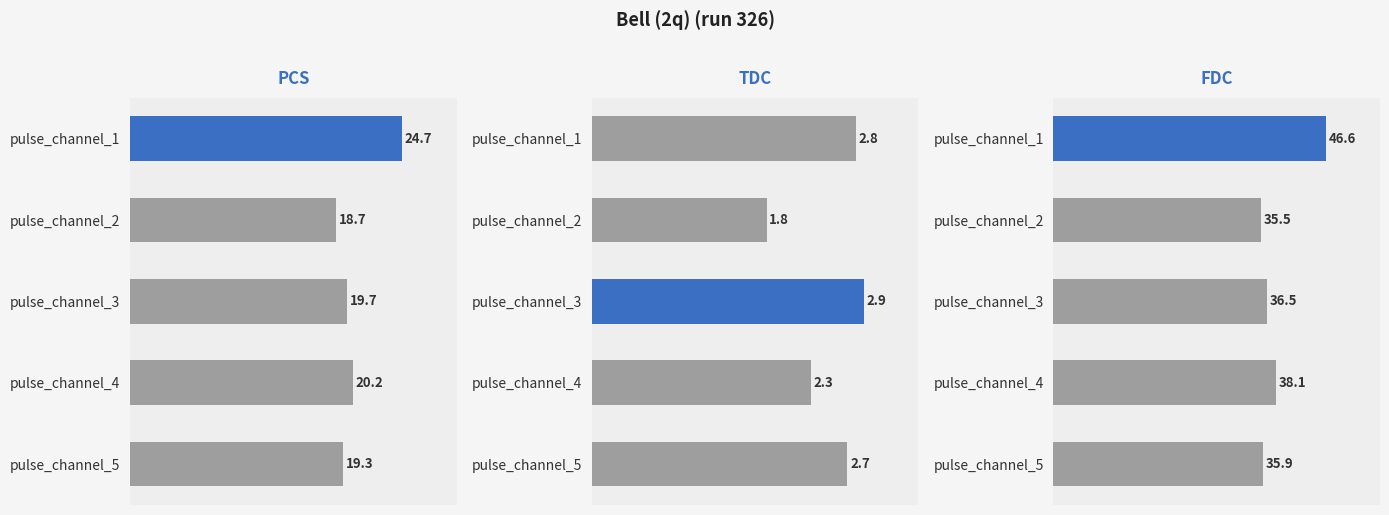

Reading left to right, list all the values displayed in this chart.

pcs: pulse_channel_1=24.7	pulse_channel_2=18.7	pulse_channel_3=19.7	pulse_channel_4=20.2	pulse_channel_5=19.3
tdc: pulse_channel_1=2.8	pulse_channel_2=1.8	pulse_channel_3=2.9	pulse_channel_4=2.3	pulse_channel_5=2.7
fdc: pulse_channel_1=46.6	pulse_channel_2=35.5	pulse_channel_3=36.5	pulse_channel_4=38.1	pulse_channel_5=35.9